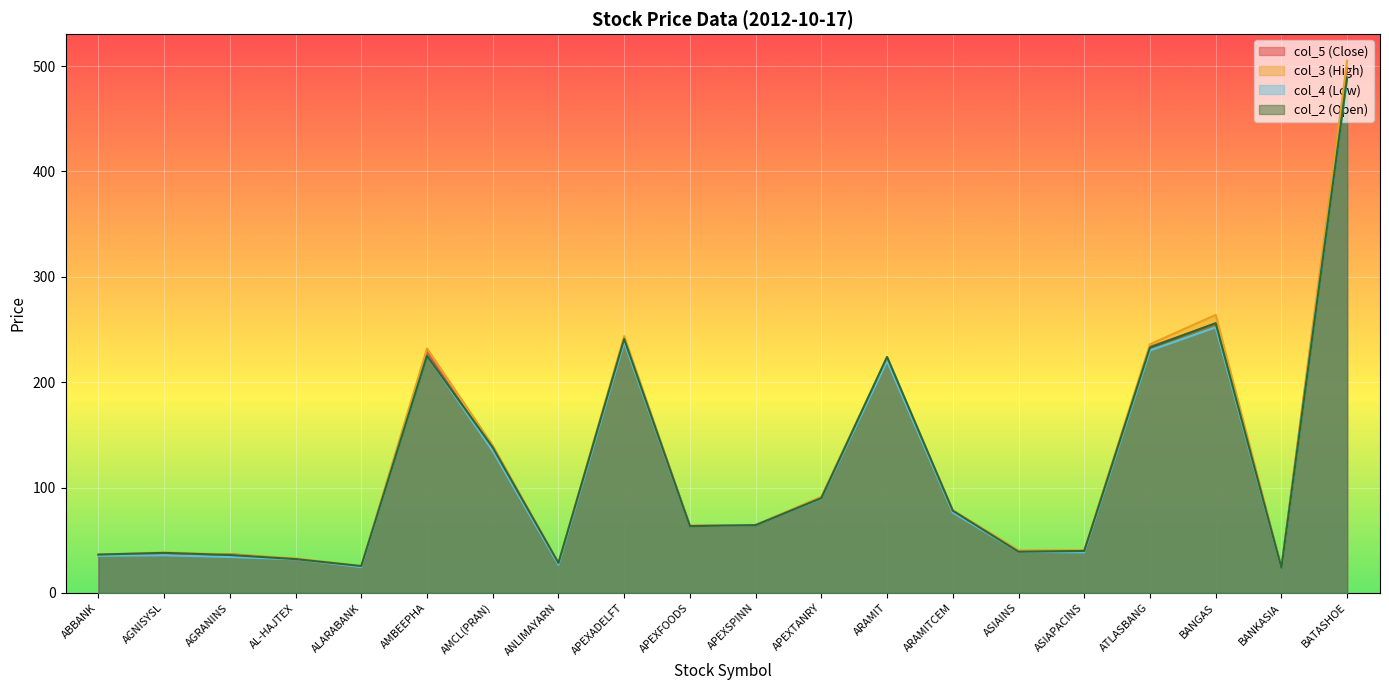

What is the sum of all col_2 (Open) values?

2400.6